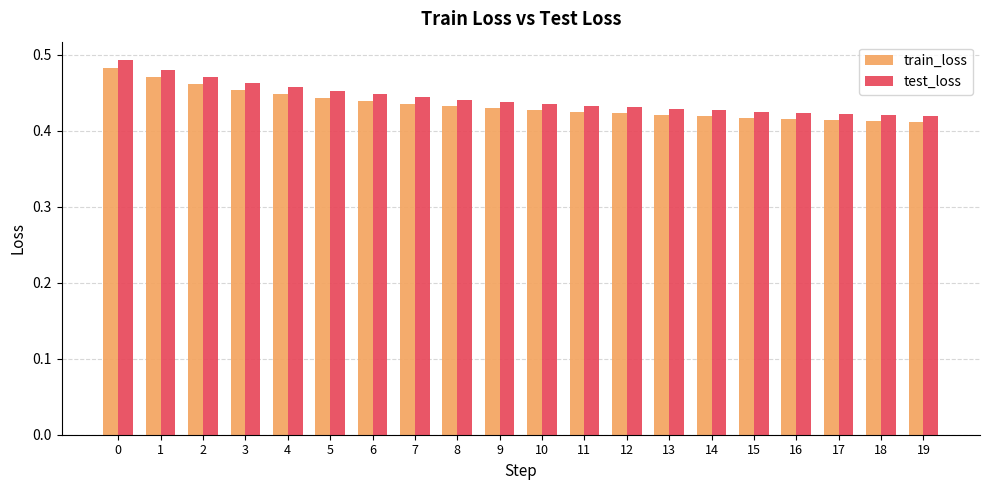

What is the difference between the second highest and minimum values in the test_loss series?

0.1